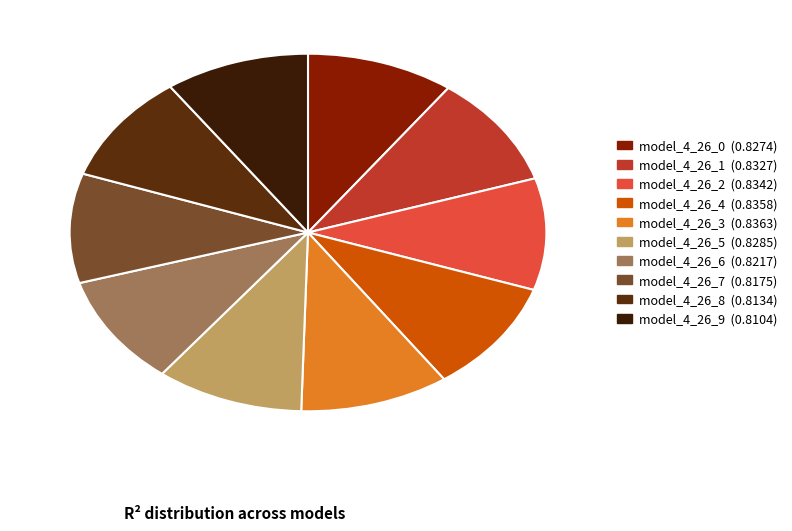

How many segments does this pie chart have?

10